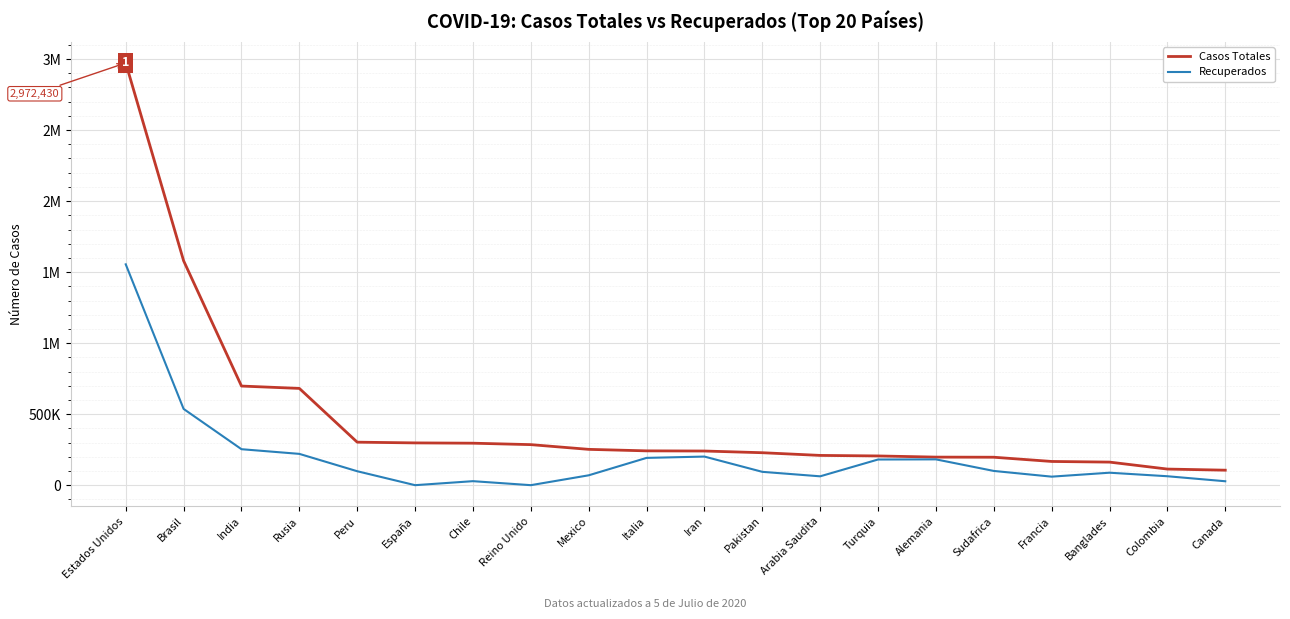

What is the label of the 1st point from the left?

Estados Unidos